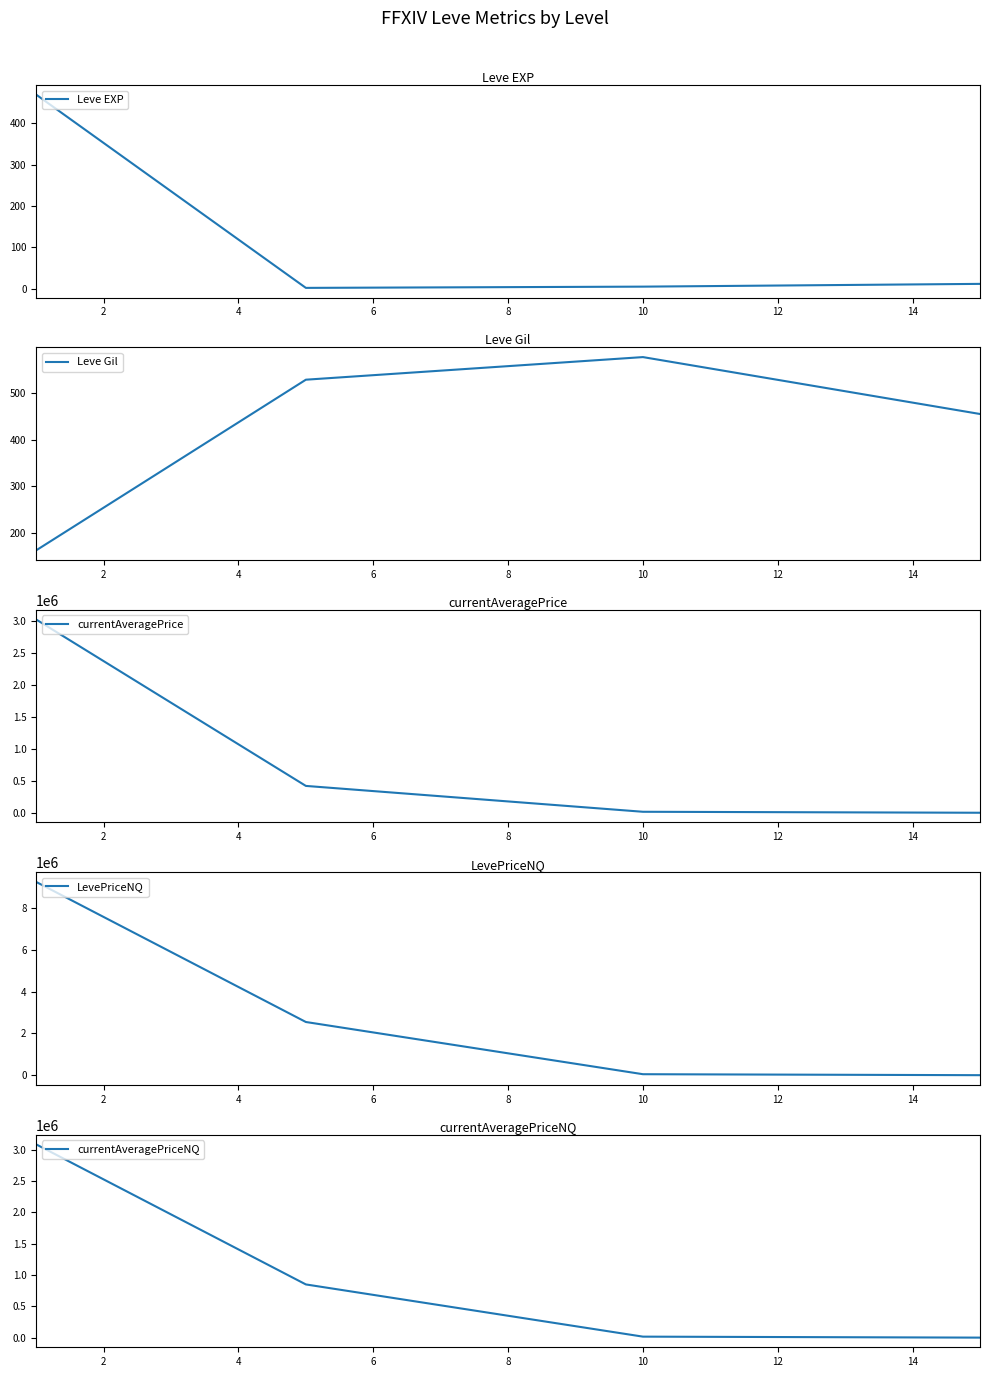

Reading left to right, list all the values displayed in this chart.

Leve EXP: 0=468.5	2=2.3	4=5.3	6=12.0
Leve Gil: 0=163.5	2=528.3	4=576.7	6=455.0
currentAveragePrice: 0=3024246.7	2=420078.3	4=15323.8	6=83.0
LevePriceNQ: 0=9255714.5	2=2547935.7	4=47050.9	6=330.0
currentAveragePriceNQ: 0=3085247.3	2=849311.9	4=15683.6	6=110.0